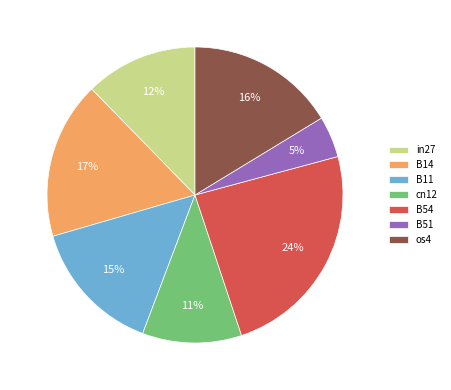

Does B51 represent more than half of the total?

No